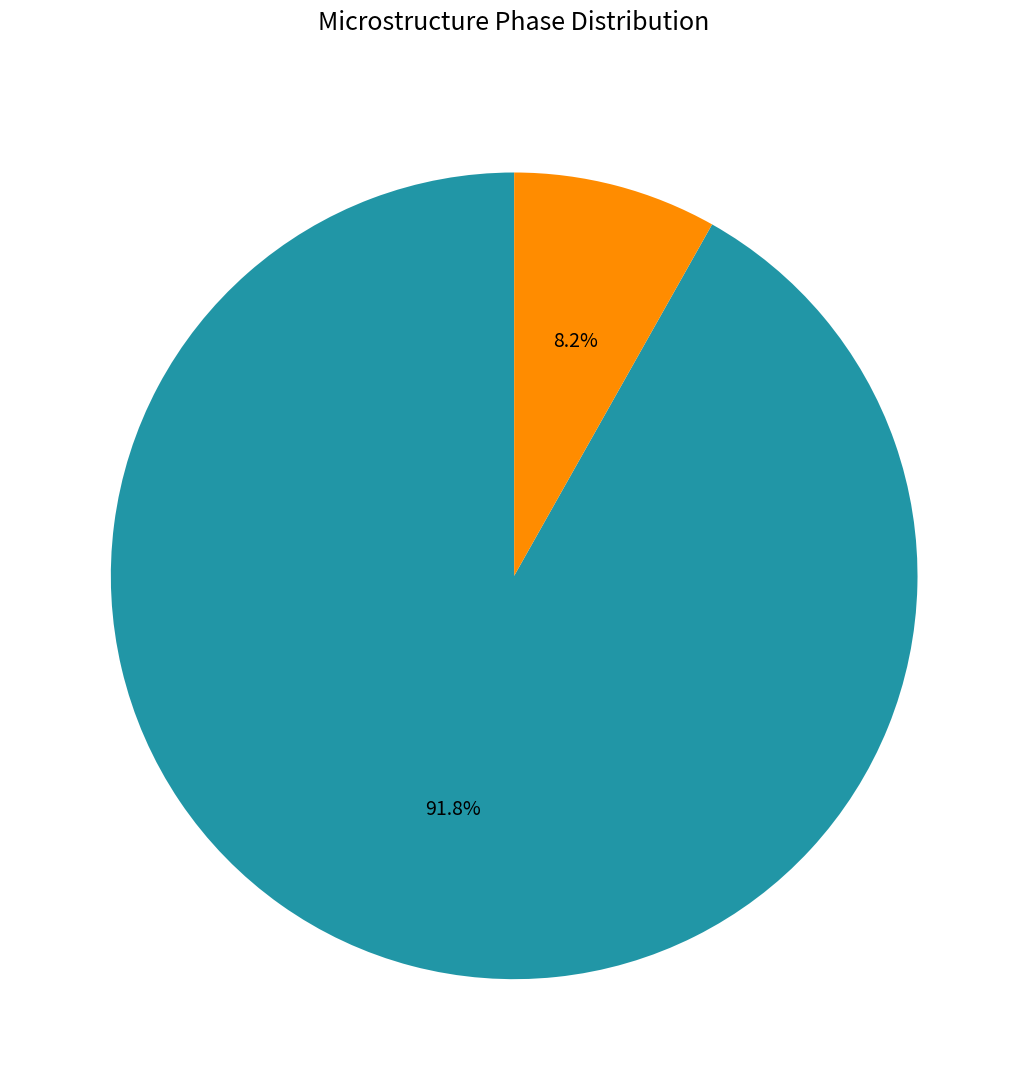

Is it true that pearlite is 8% of the pie?

True